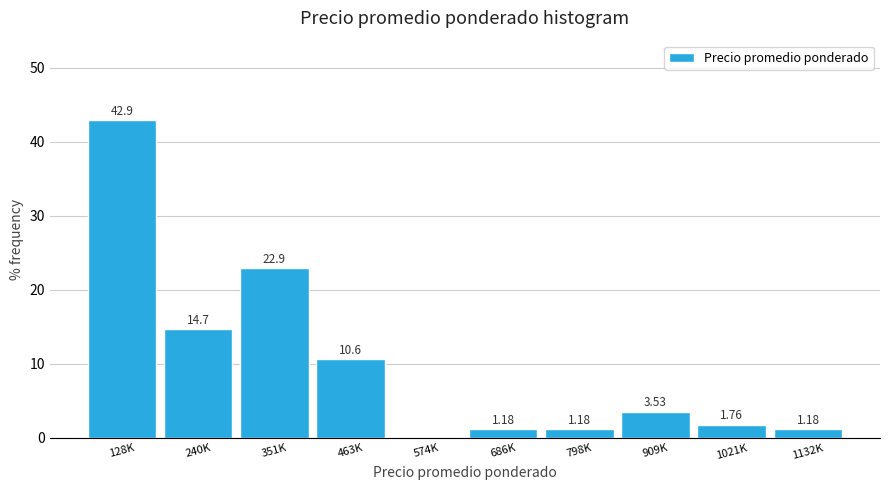

What is the sum of all values?

100.0